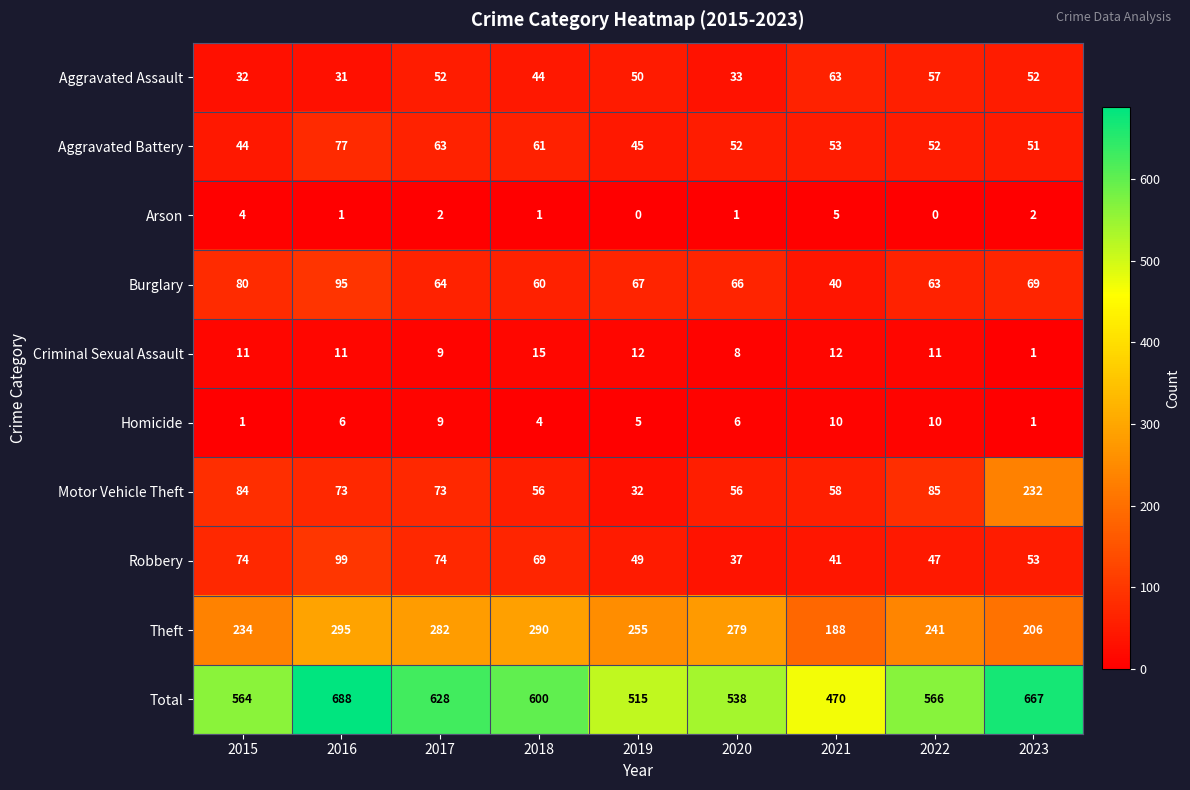

How many distinct data groups are displayed?

10